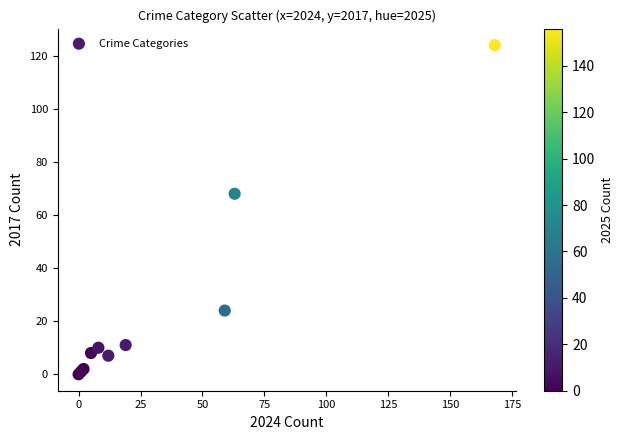

What Y value in the scatter plot is closest to 62?

68